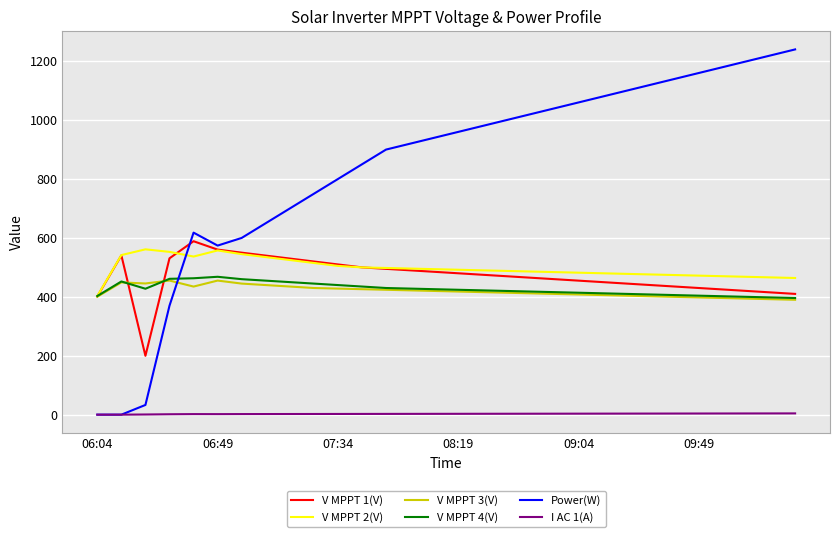

What is the difference between the second highest and minimum values in the V MPPT 1(V) series?

360.6